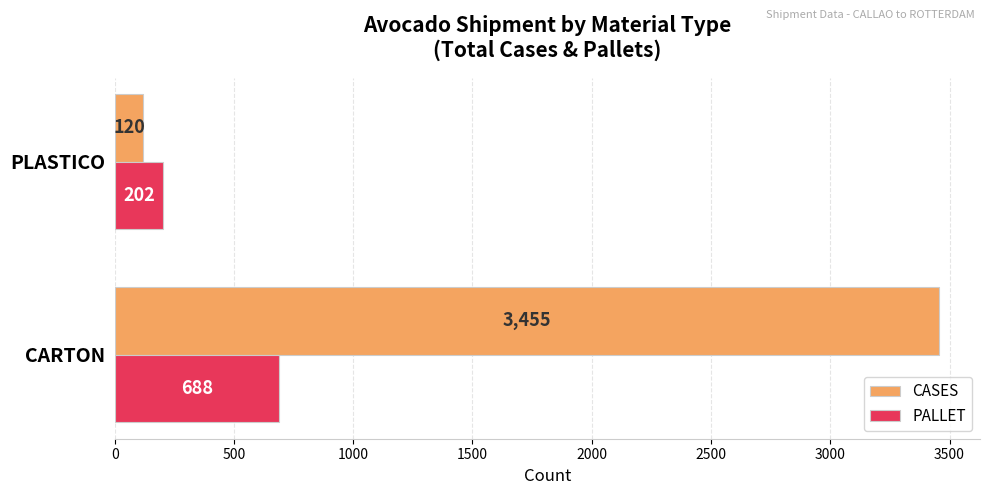

At which label is CASES closest to 1787?

PLASTICO